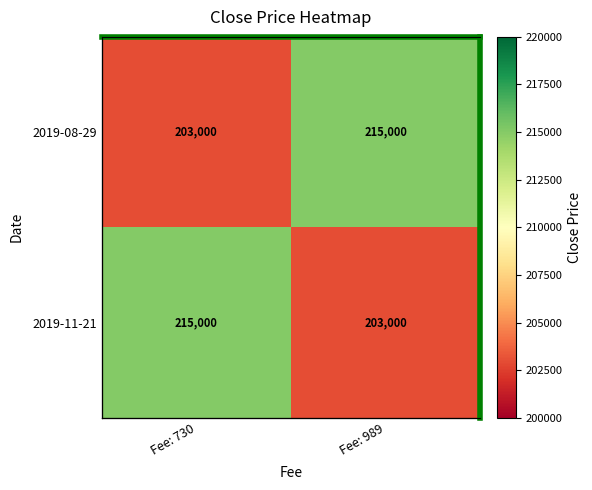

Count the number of categories in the chart.

2